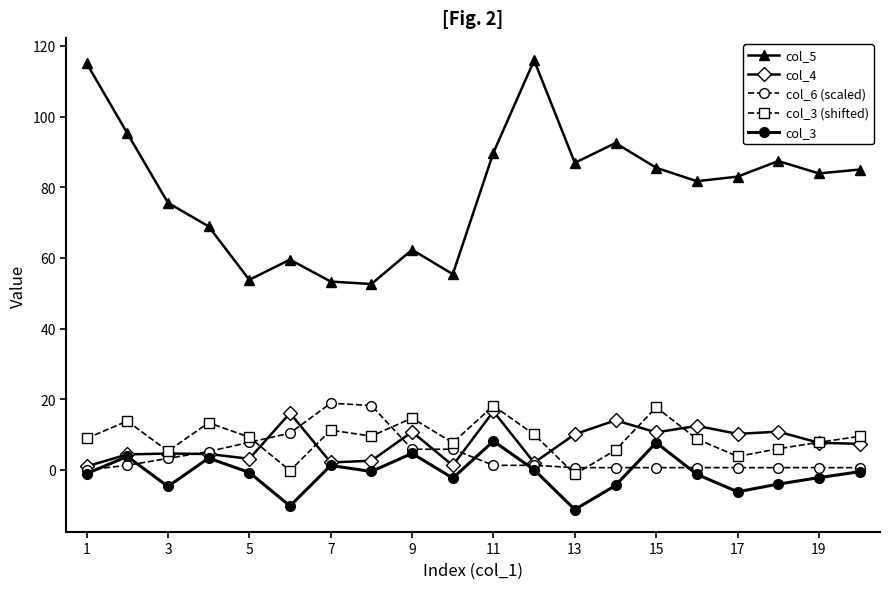

What is the highest value of the col_4 series?

16.6